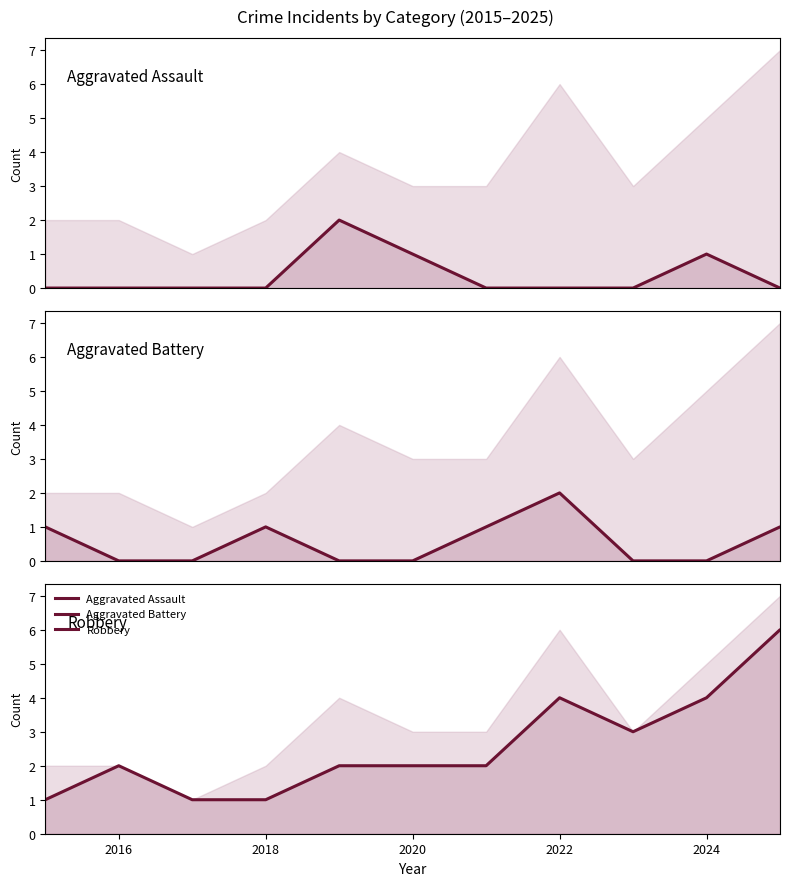

True or false: Aggravated Assault and Robbery cross at least once.

False